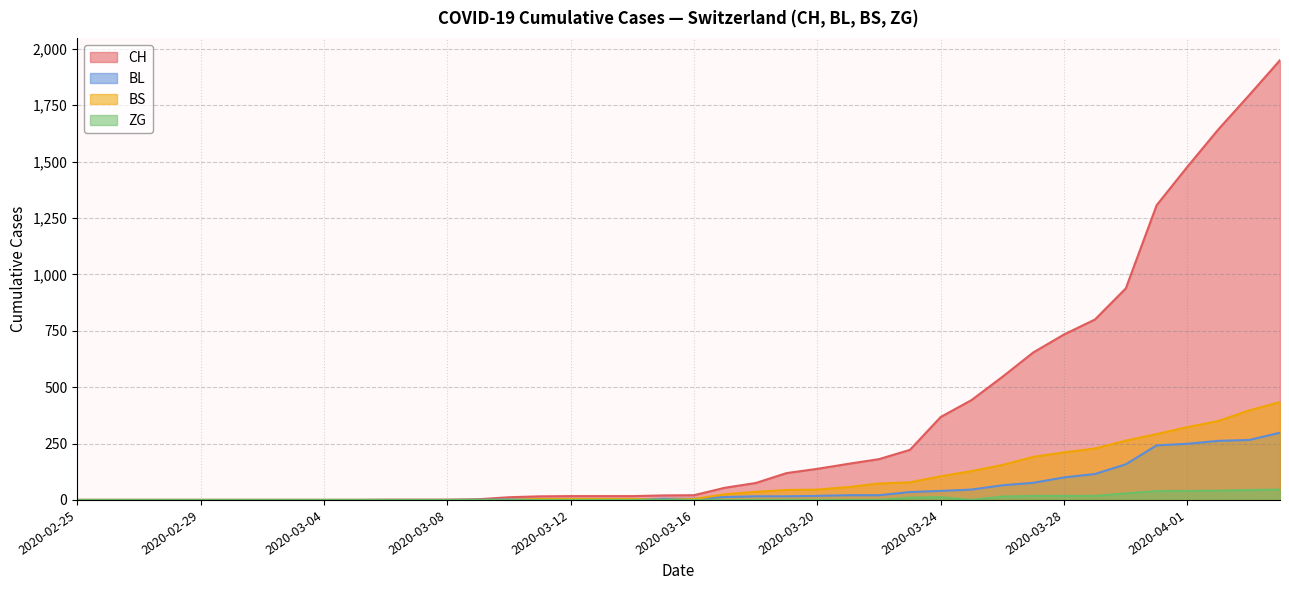

True or false: CH and ZG intersect in this chart.

False